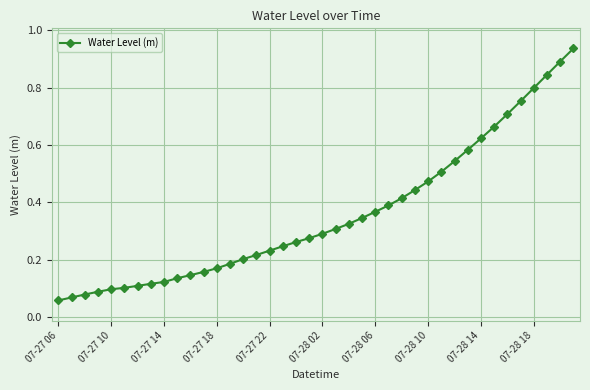

True or false: the data has more than 0 interior local peaks.

False